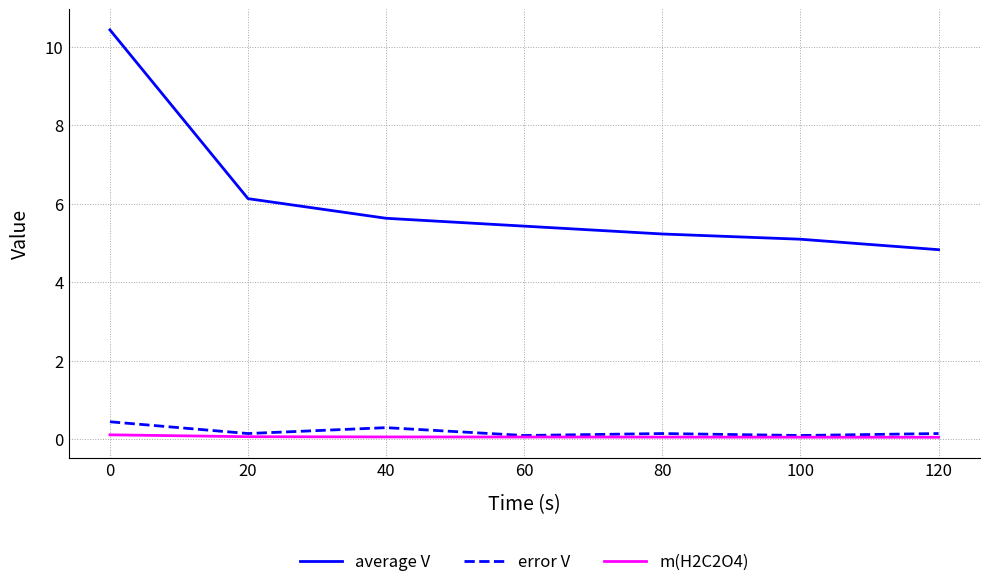

True or false: error V and average V intersect in this chart.

False